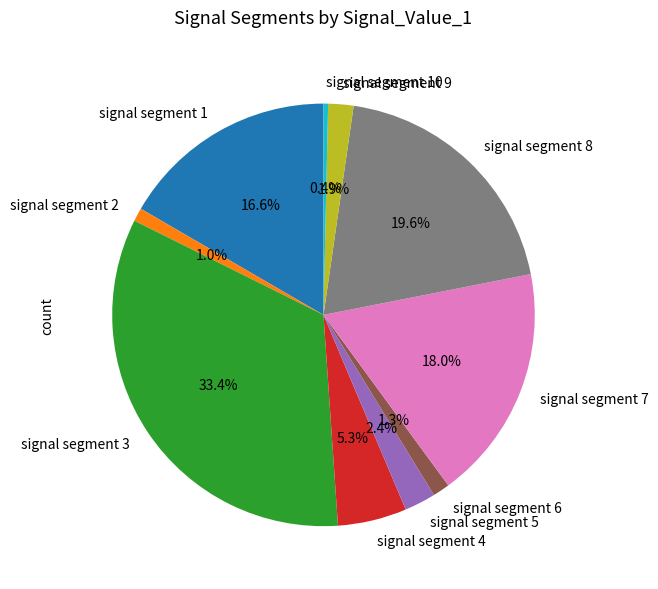

What is the largest slice in the pie chart?

signal segment 3